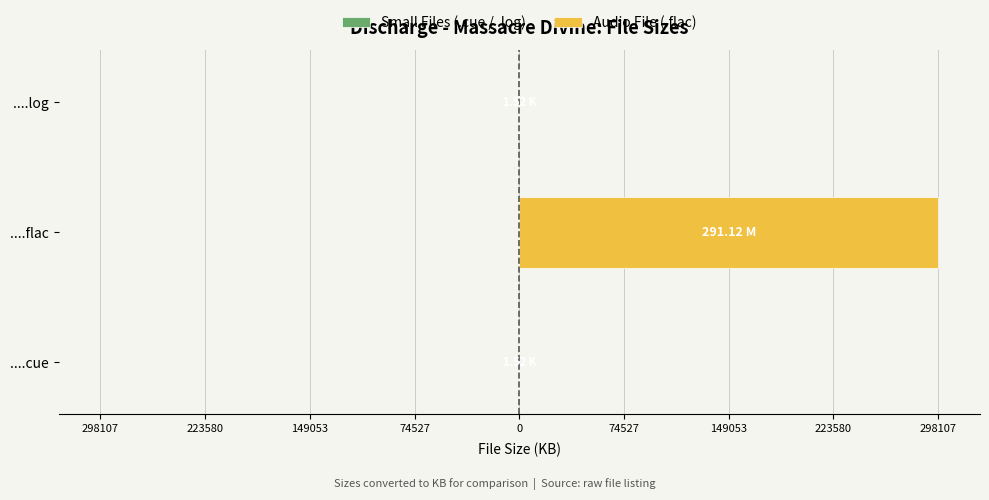

What are all the series names shown in the legend?

Small Files (.cue / .log), Audio File (.flac)